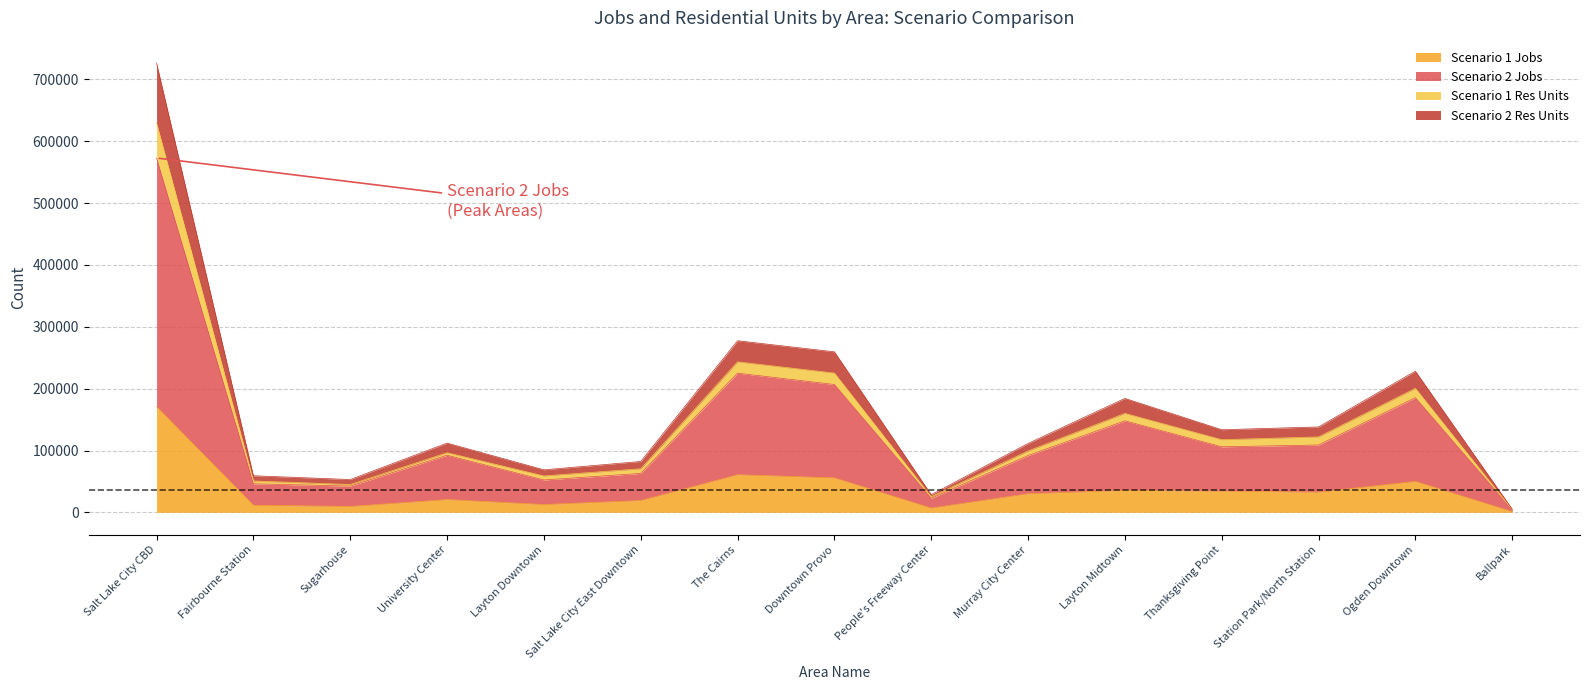

Read the Scenario 1 Jobs value at Ballpark.

1100